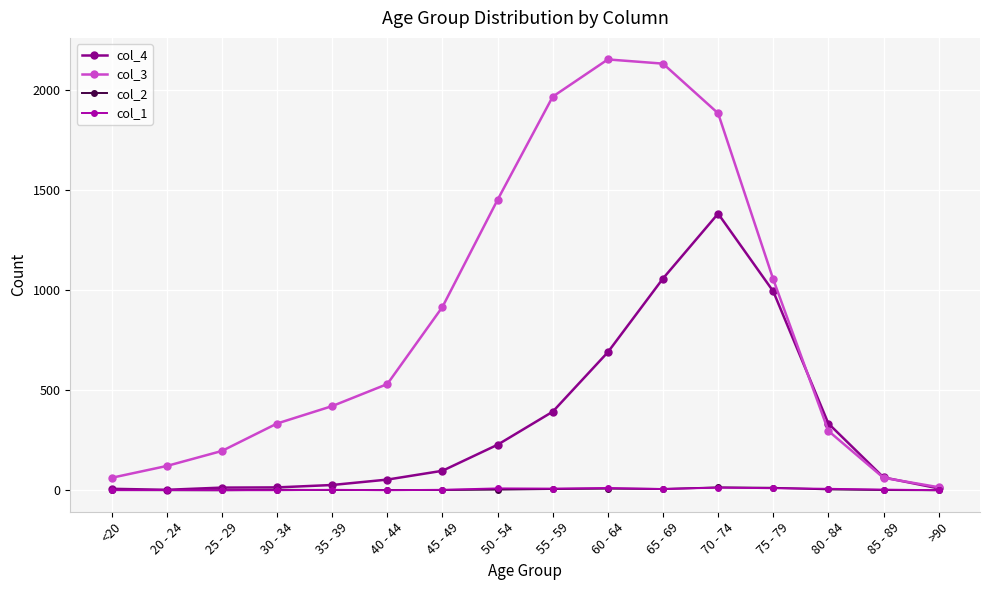

What is the approximate value of col_2 at 55 - 59?

6